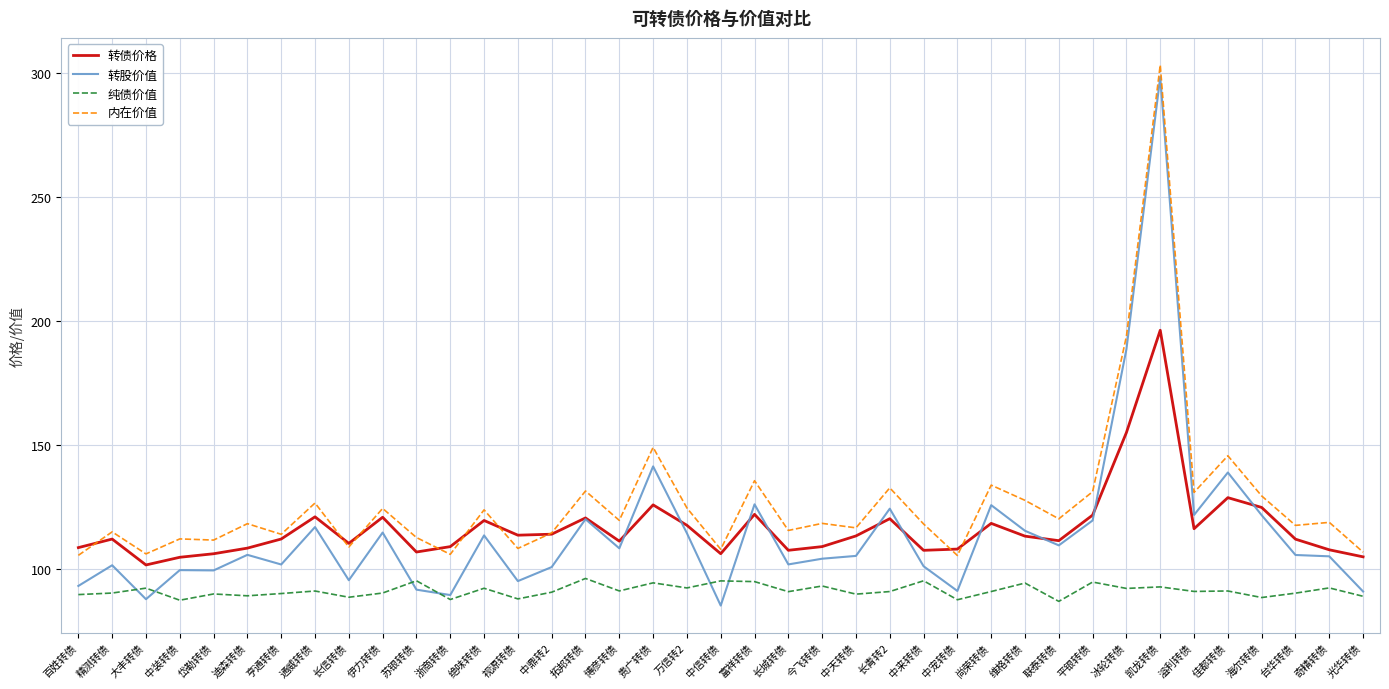

What is the difference between the highest and lowest values at 溢利转债?

39.9